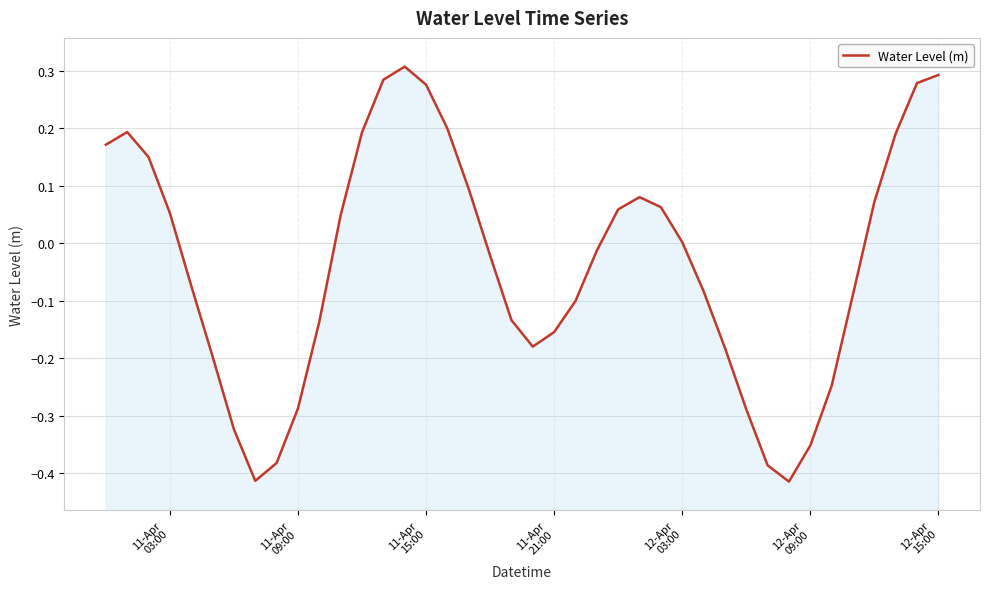

What is the greatest value displayed?

0.3